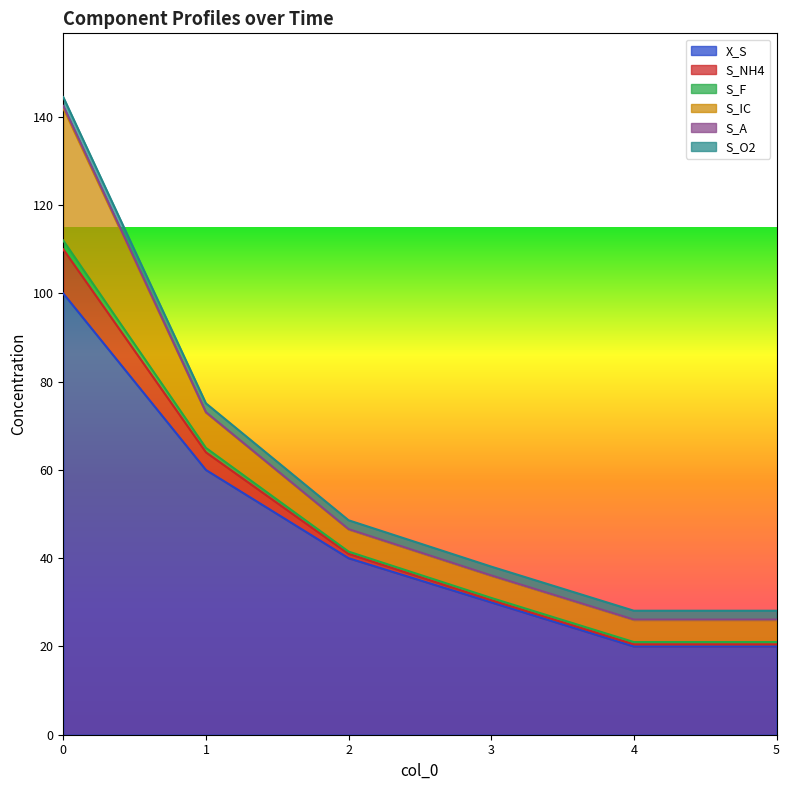

What is the minimum value for X_S?

20.0